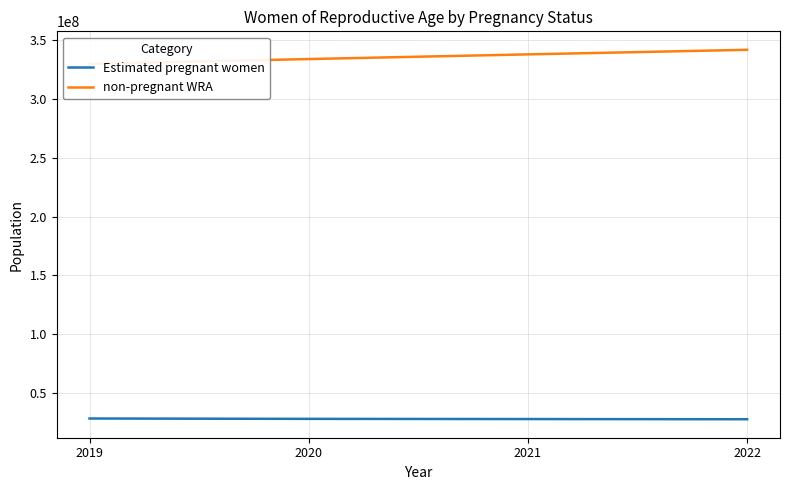

What is the greatest value displayed?

341411998.7